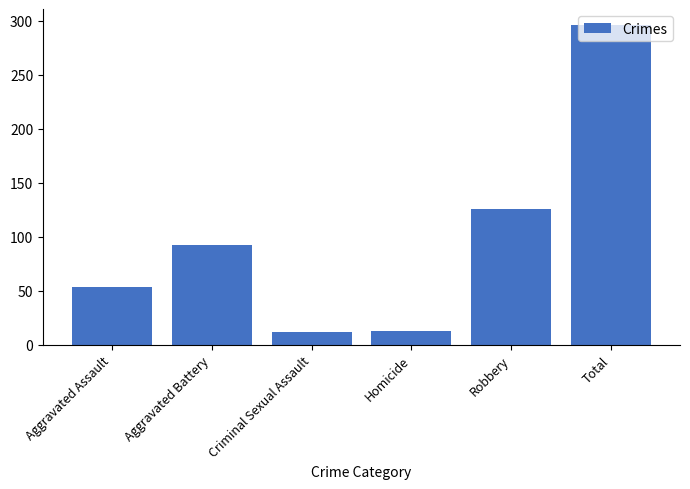

What is the greatest value displayed?

296